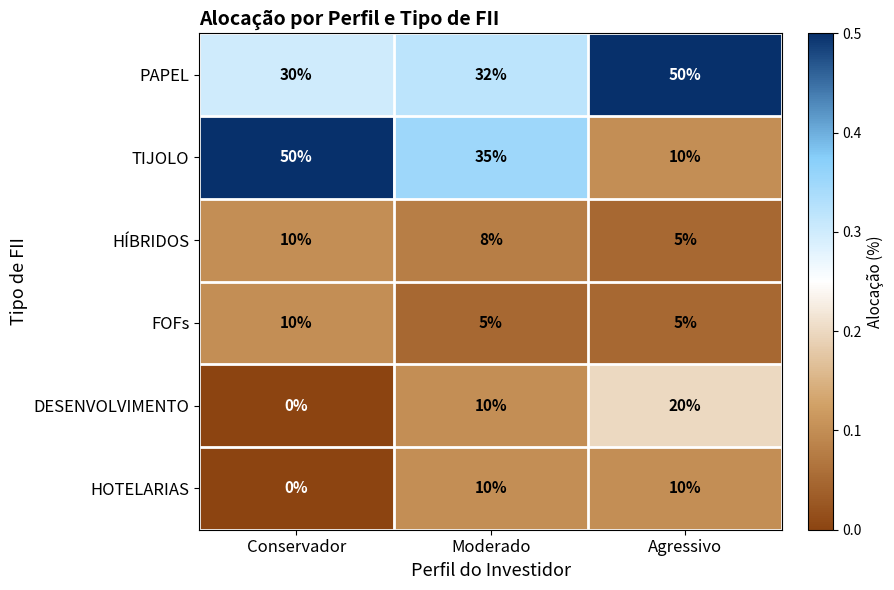

Reading left to right, what are all the values shown in this chart?

PAPEL: Conservador=30	Moderado=32	Agressivo=50
TIJOLO: Conservador=50	Moderado=35	Agressivo=10
HÍBRIDOS: Conservador=10	Moderado=8	Agressivo=5
FOFs: Conservador=10	Moderado=5	Agressivo=5
DESENVOLVIMENTO: Conservador=0	Moderado=10	Agressivo=20
HOTELARIAS: Conservador=0	Moderado=10	Agressivo=10